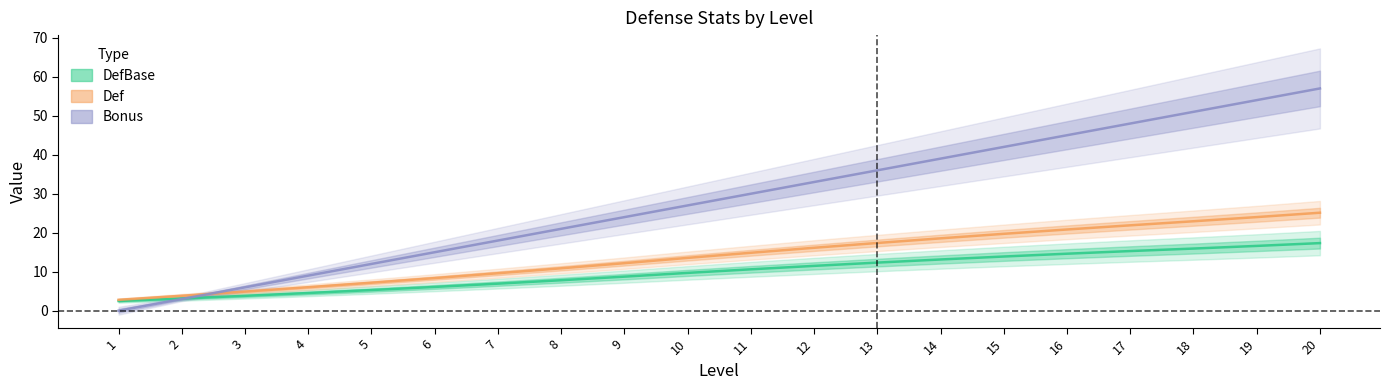

Which has a higher value, 3 or 6?

6